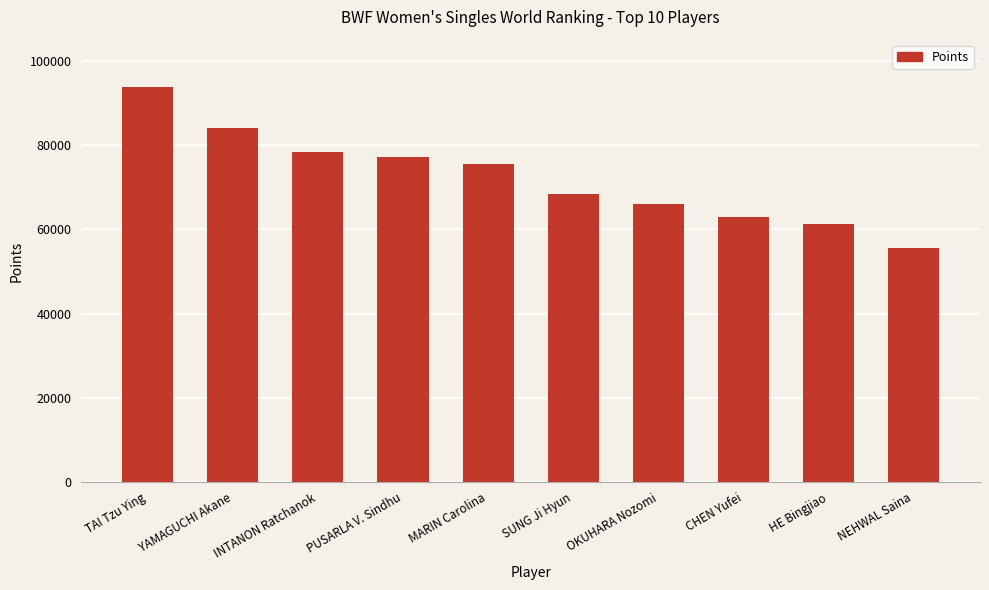

Between SUNG Ji Hyun and OKUHARA Nozomi, which is larger?

SUNG Ji Hyun